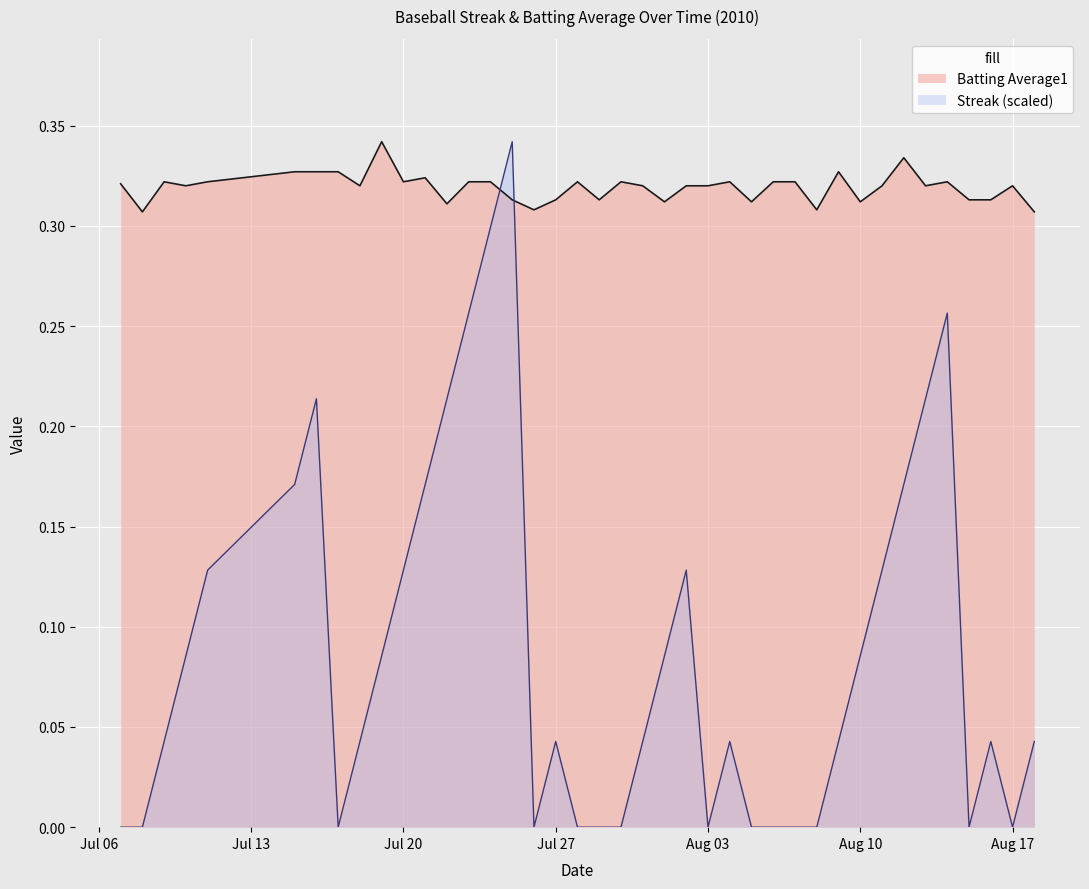

Which series has the largest total across all categories?

Batting Average1